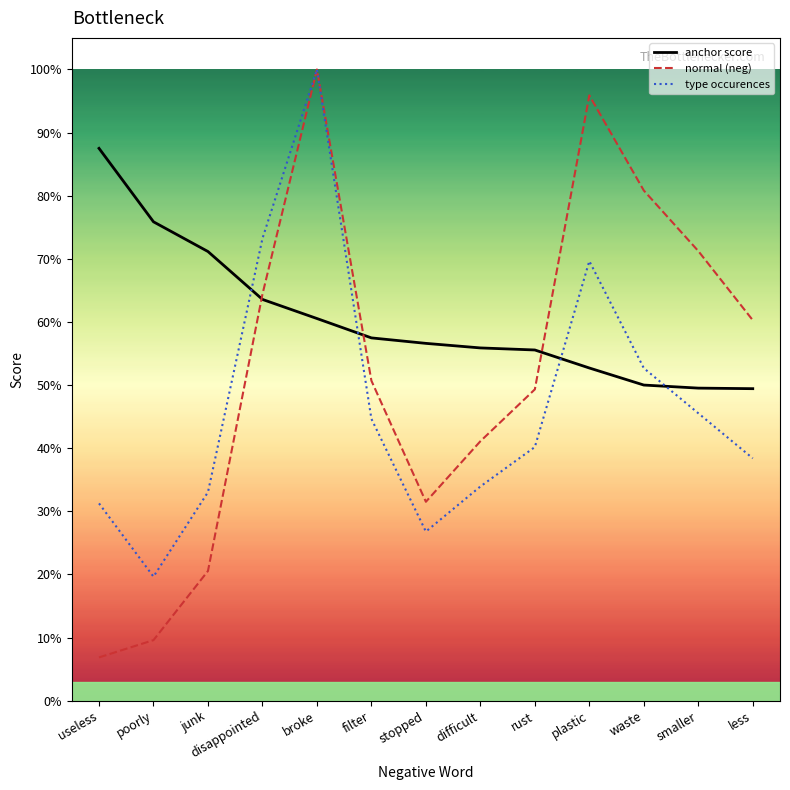

The value of anchor score at disappointed is 0.6. True or false?

True